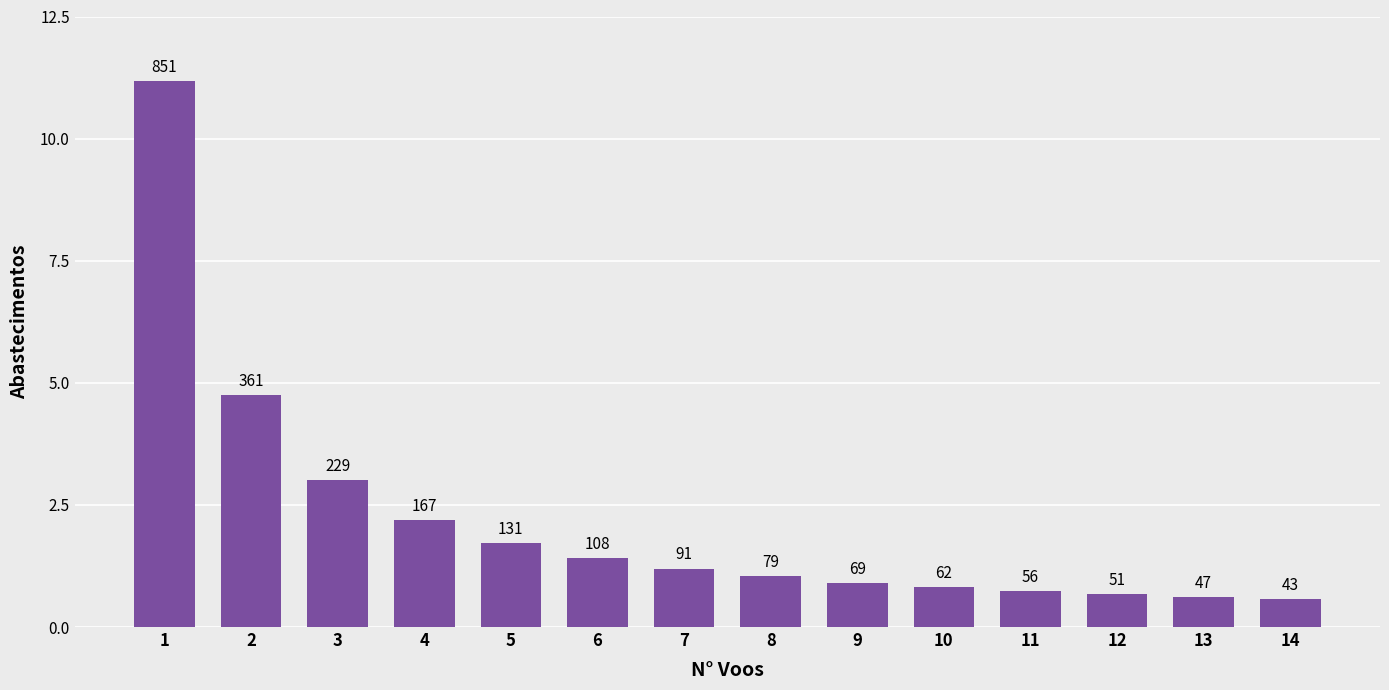

What is the maximum value shown in the chart?

851